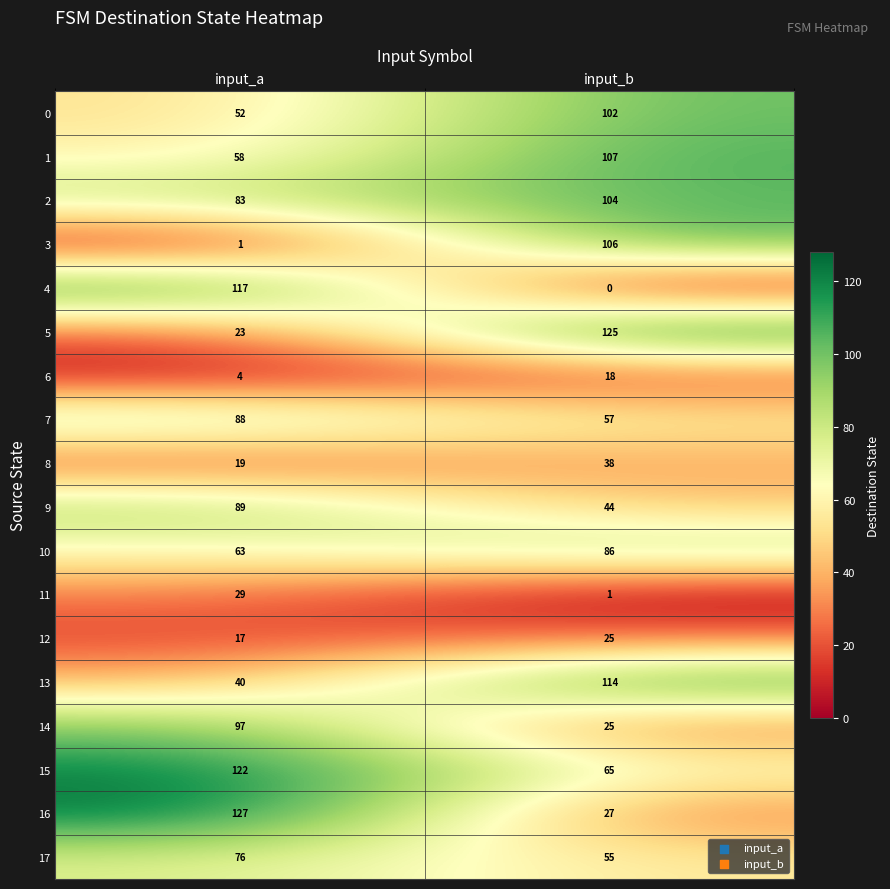

What is the difference between the highest and lowest values at input_a?

126